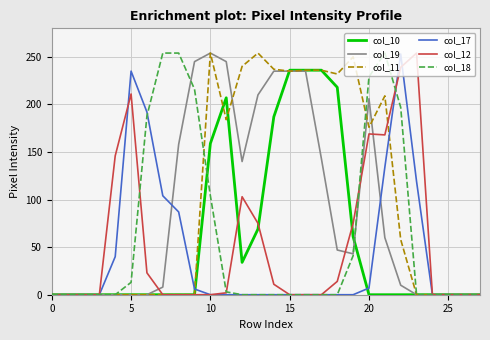

Which series has the largest total across all categories?

col_11